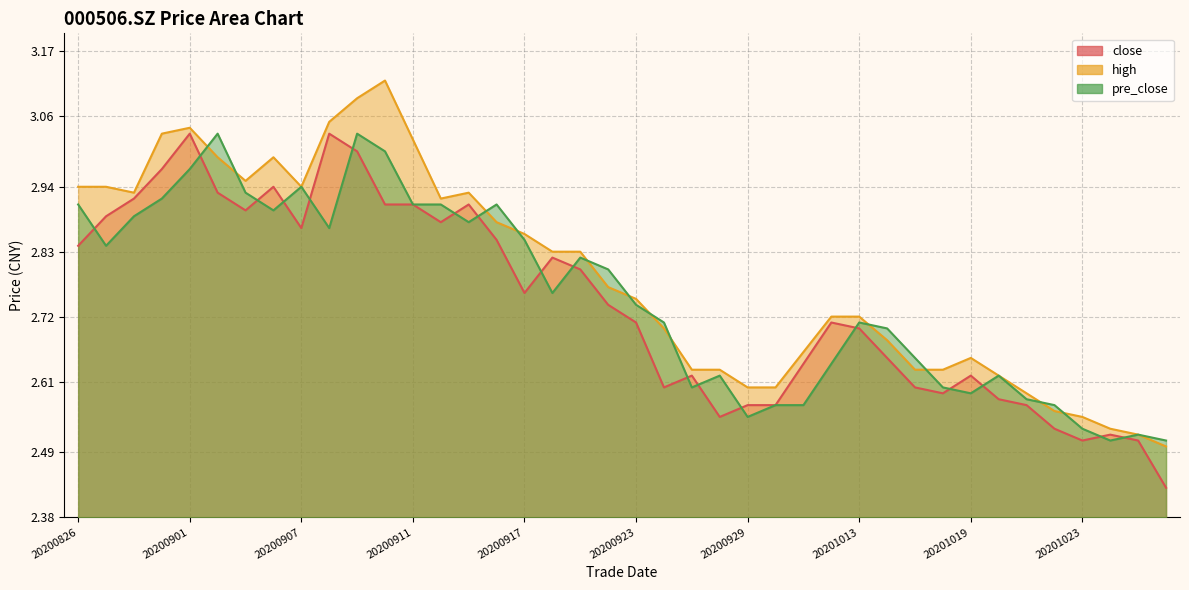

Which series changed the most between 20200904 and 20201026?

high